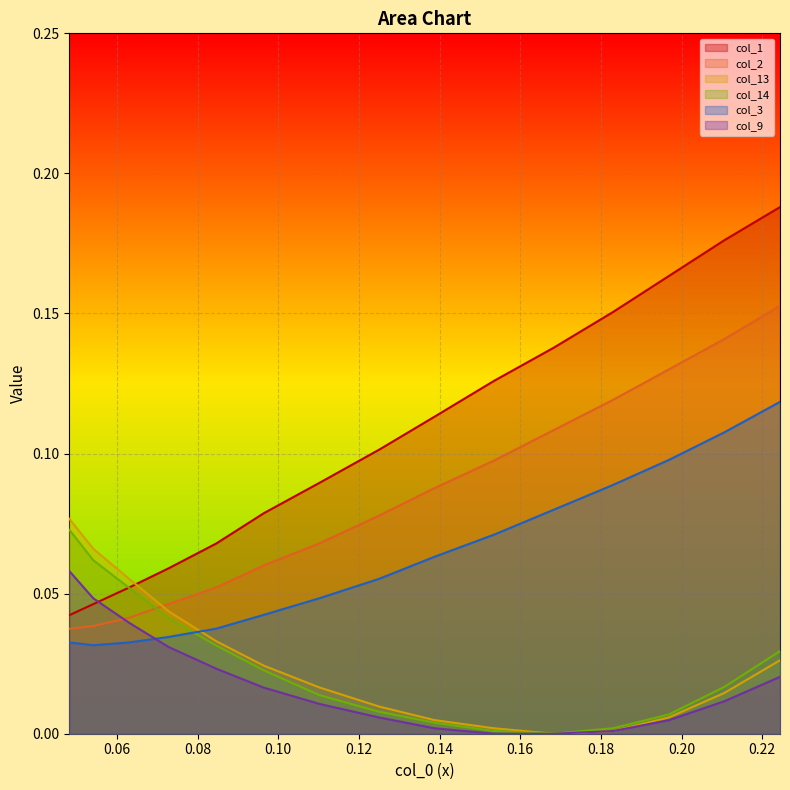

True or false: col_9 and col_14 intersect in this chart.

False